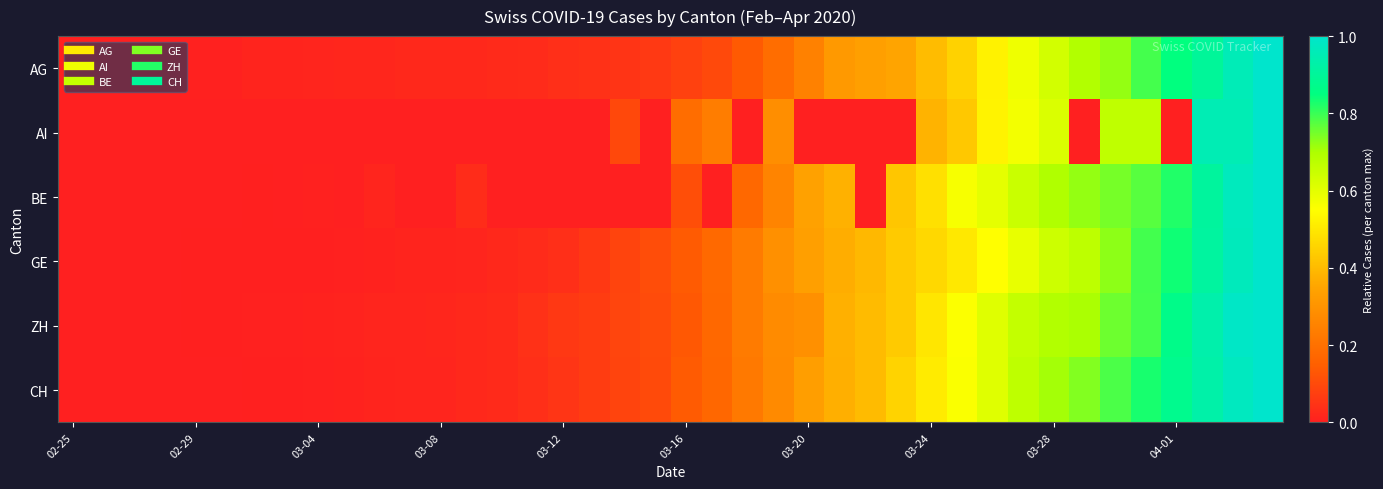

At how many categories does at least one series exceed 0?

39